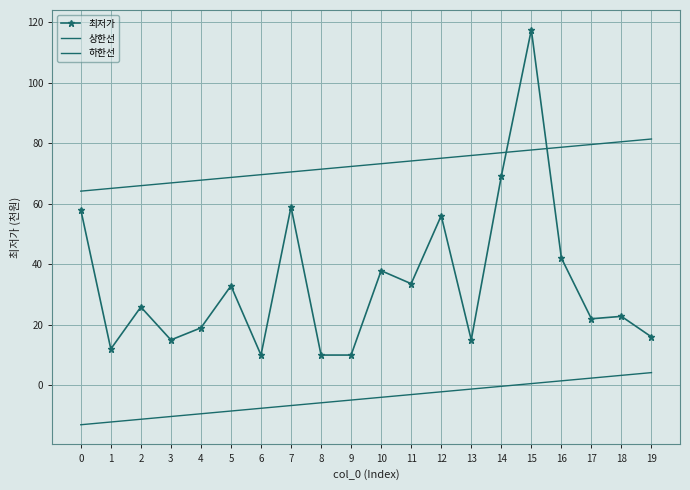

Which series has the widest spread of values?

최저가